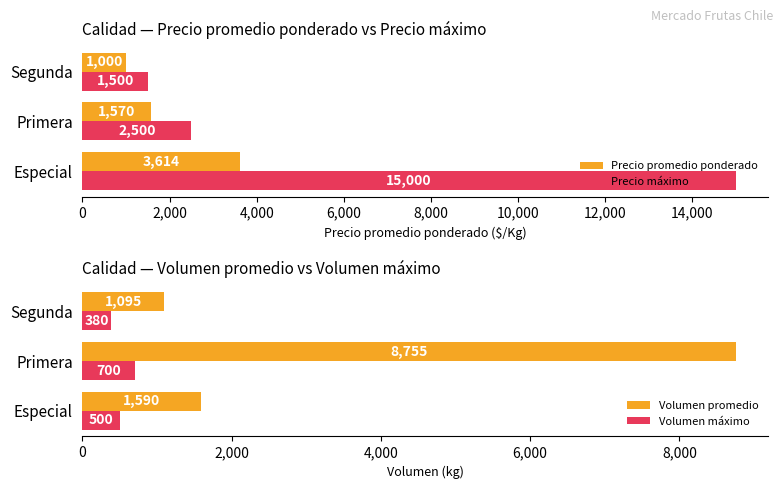

What is the highest value of the Volumen promedio series?

8755